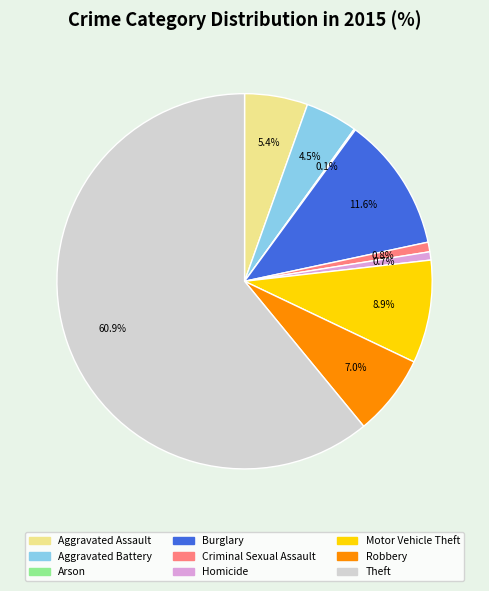

Combined, what portion of the pie is Criminal Sexual Assault and Aggravated Battery?

5.3%